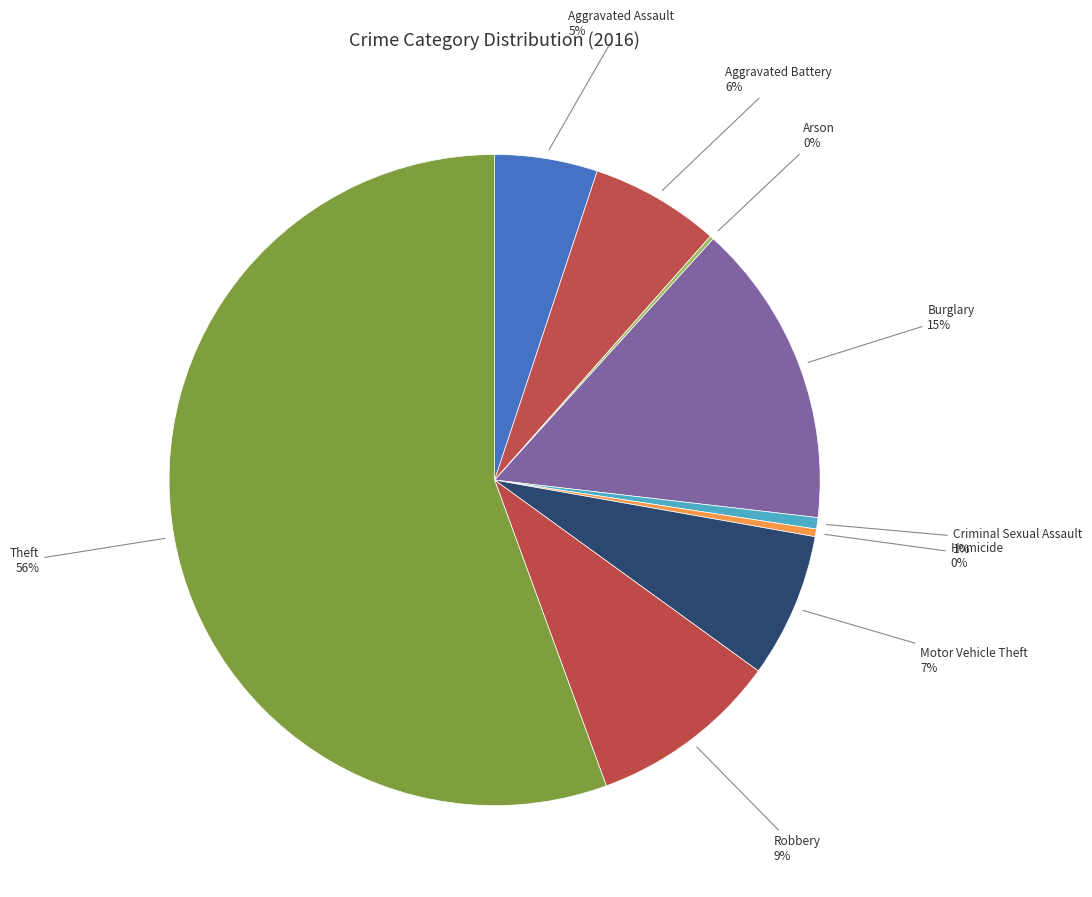

Which category accounts for the majority?

Theft